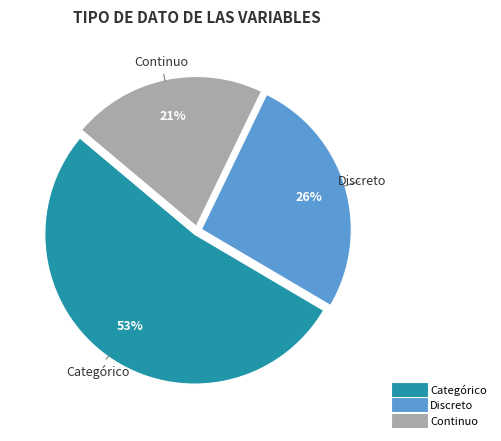

To the nearest percent, what is the difference between the largest and smallest slice percentages?

32%